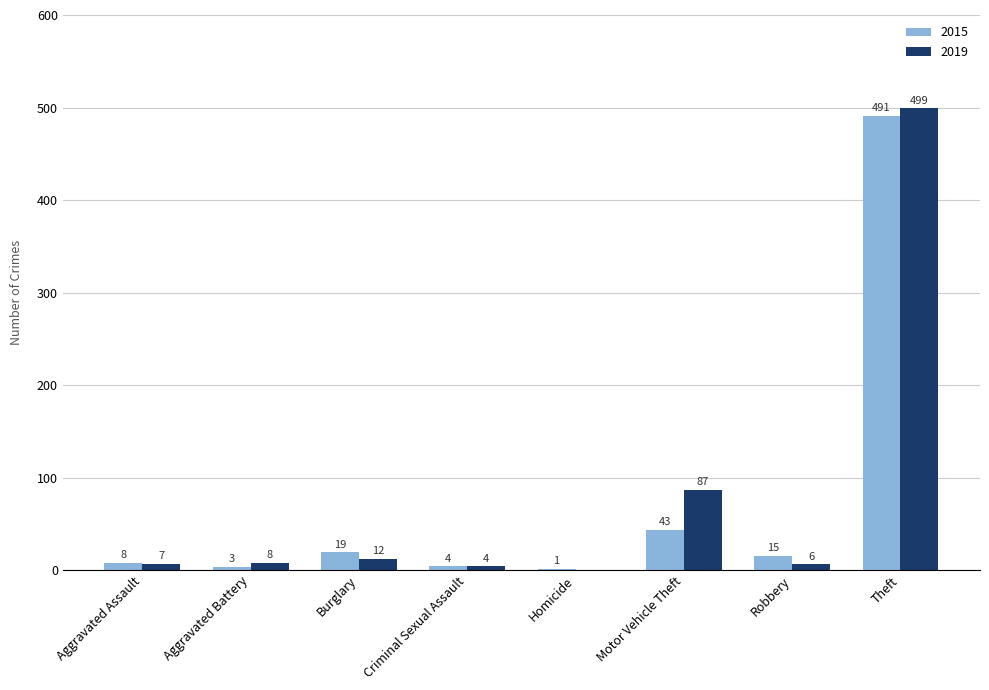

What is the sum of all 2019 values?

623